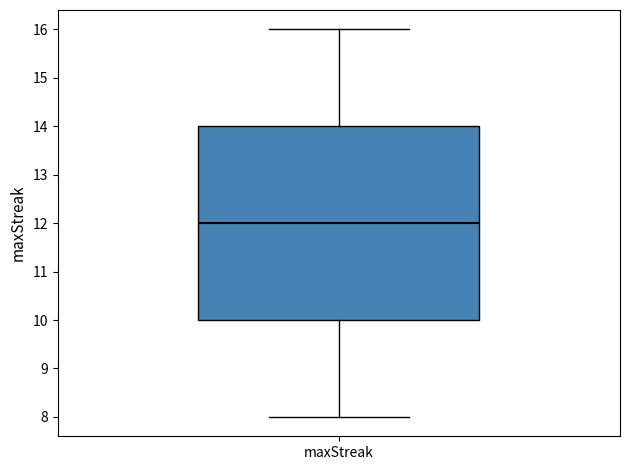

Read this box plot against the y-axis: the position of the median line, the range covered by the box, and the ends of both whiskers. The values are not printed on the chart, so give them approximately, as read against the axis.

median 12, box 10 to 14, whiskers 8 to 16